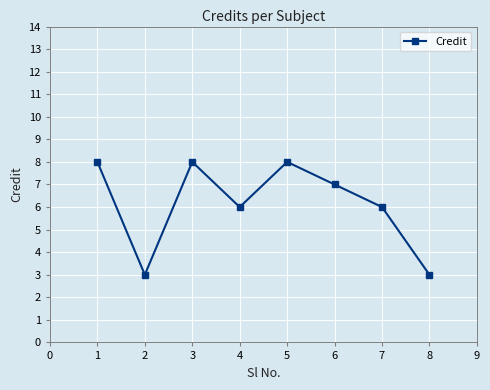

How many values are between 6 and 8?

6